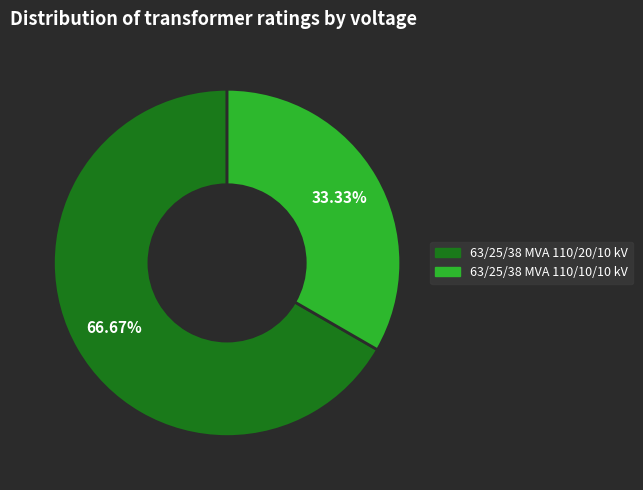

How many segments does this pie chart have?

2